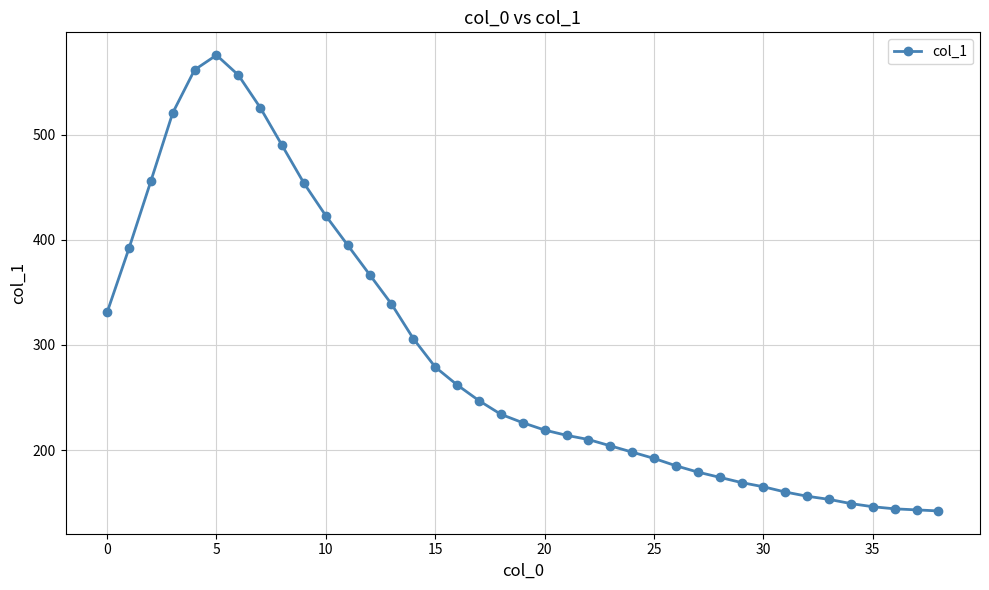

What is the sum of all values?

11245